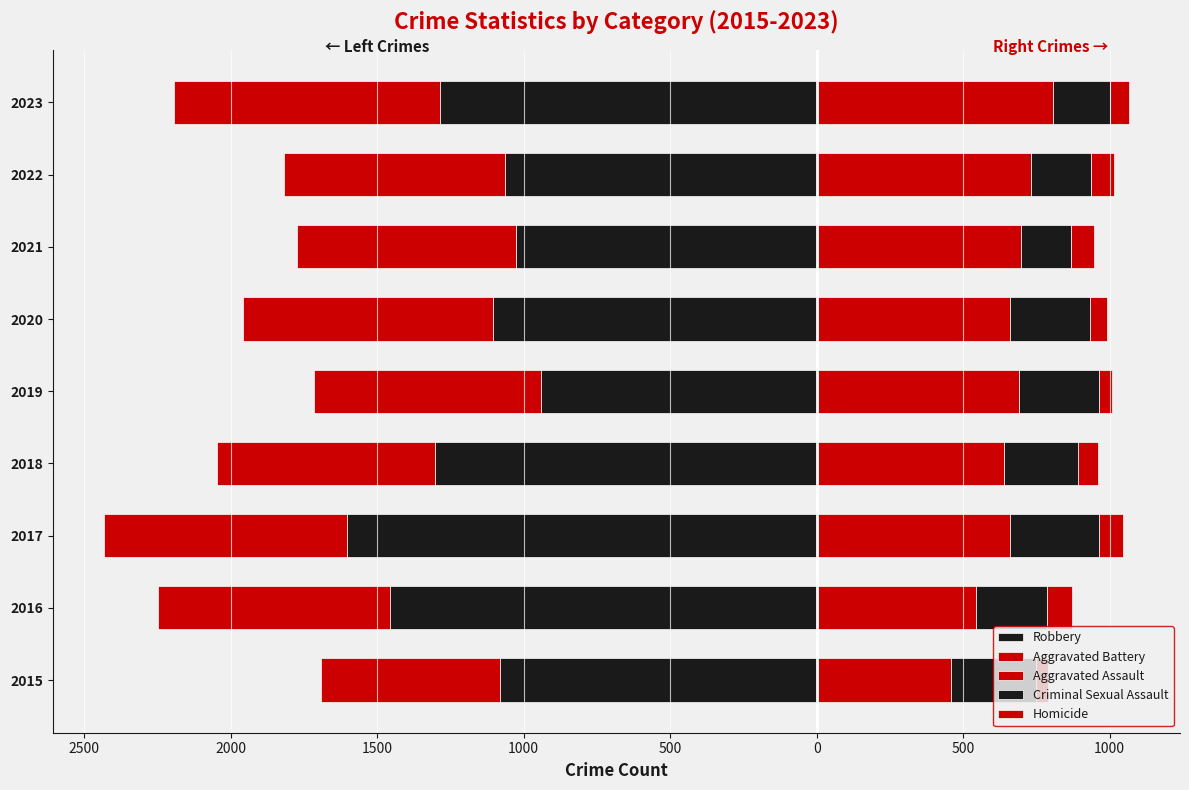

What is the sum of all Robbery values?

-10859